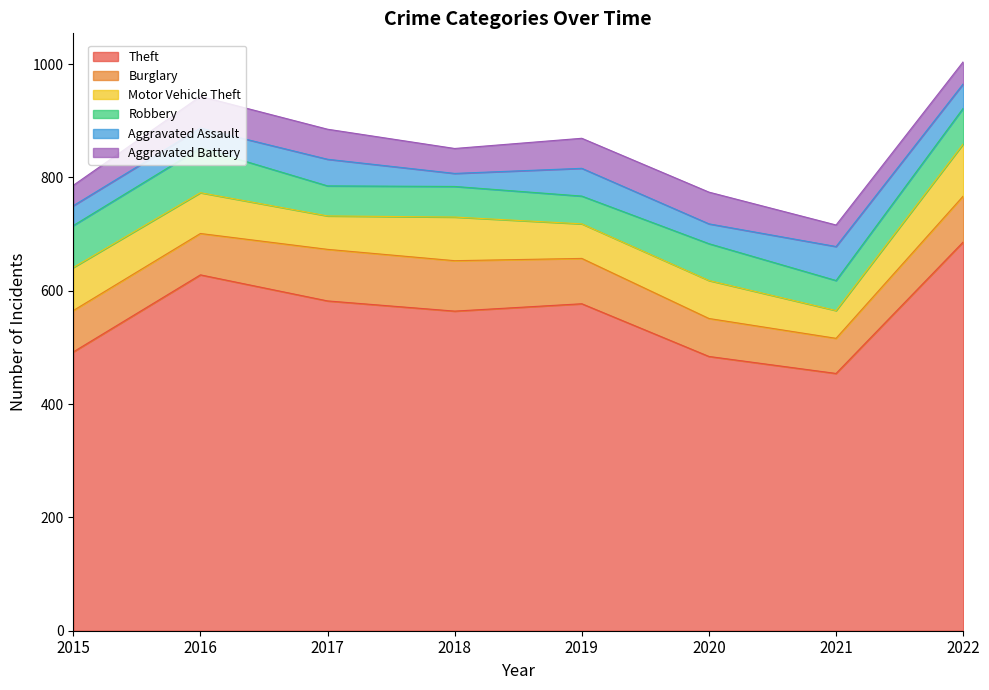

At which label is Burglary closest to 76?

2015